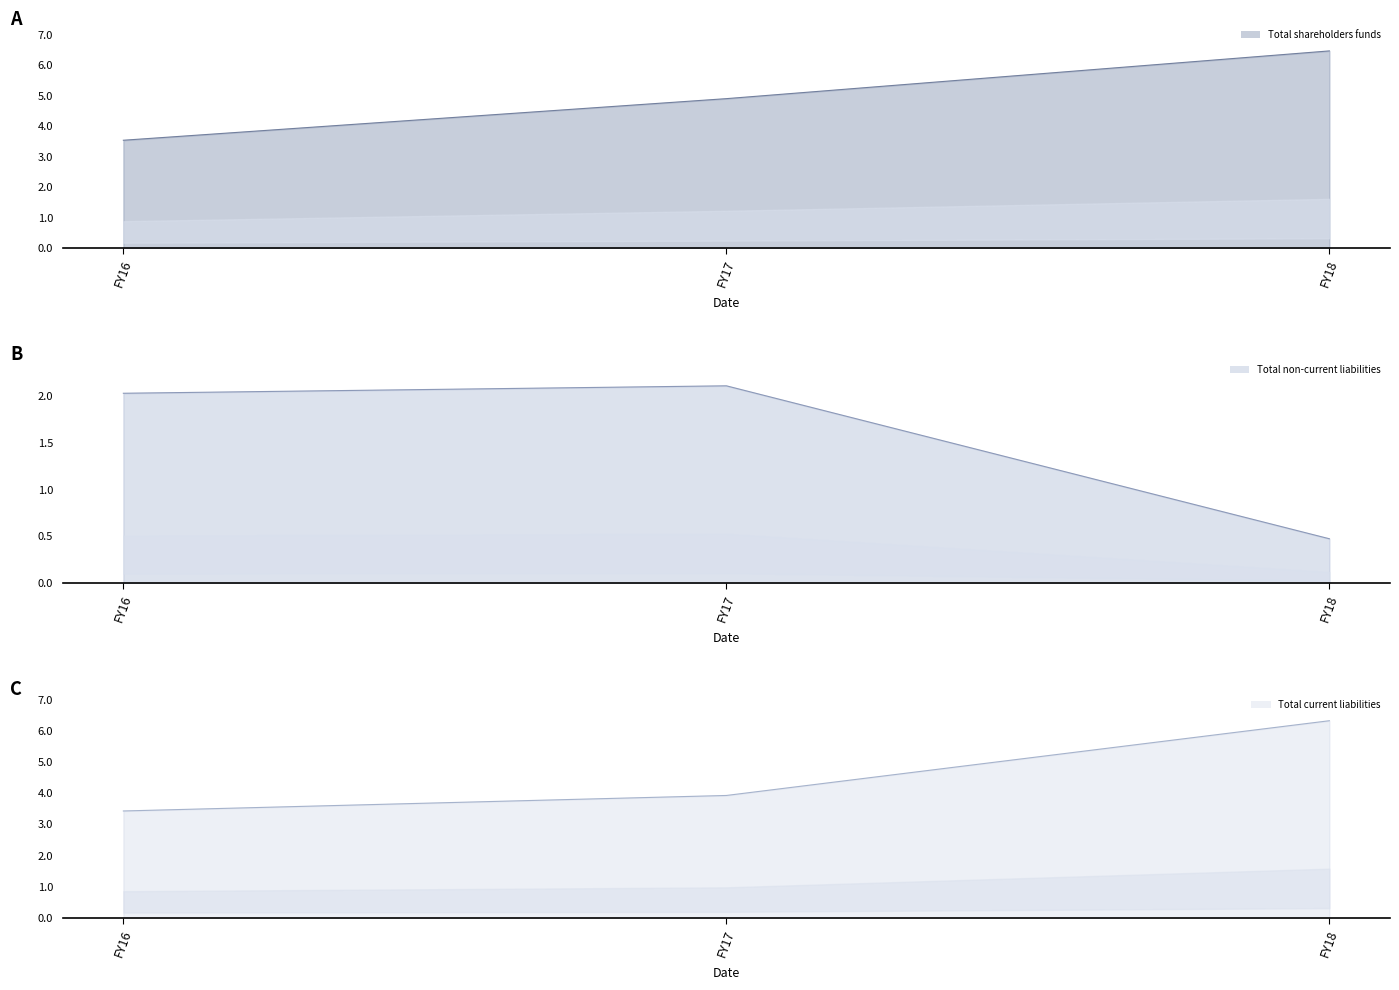

At which label does Total current liabilities line first exceed 392778786?

FY18